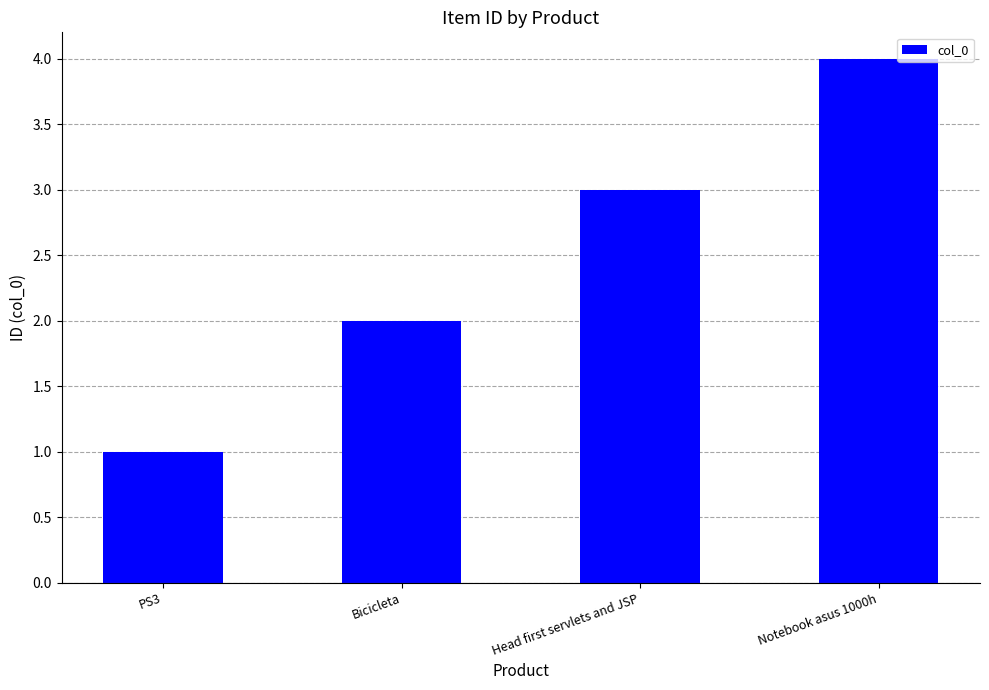

Reading left to right, list all the values displayed in this chart.

1	2	3	4